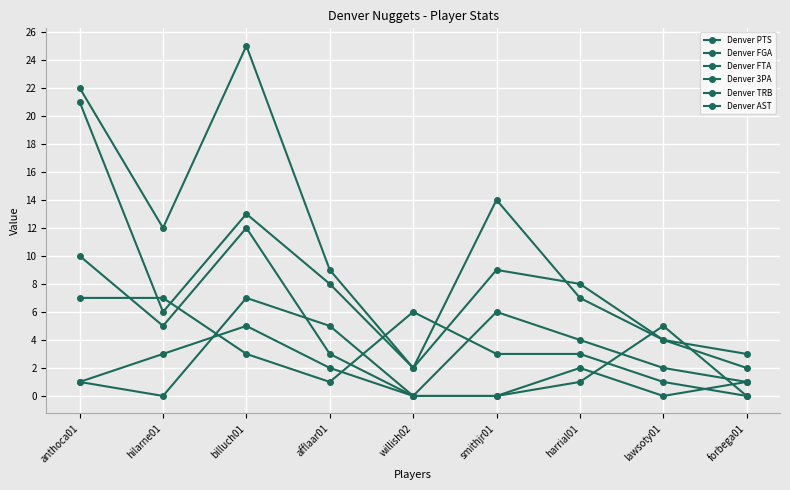

Is it true that Denver 3PA equals 2 at lawsoty01?

True